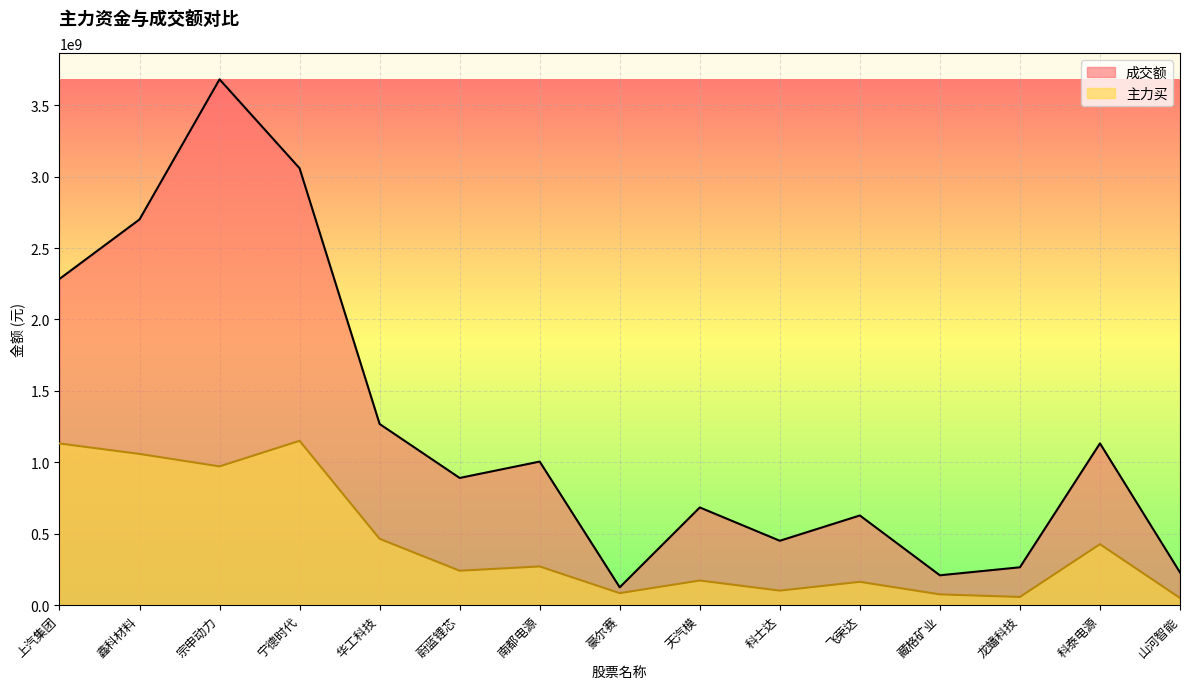

True or false: 成交额 and 主力买 cross at least once.

False